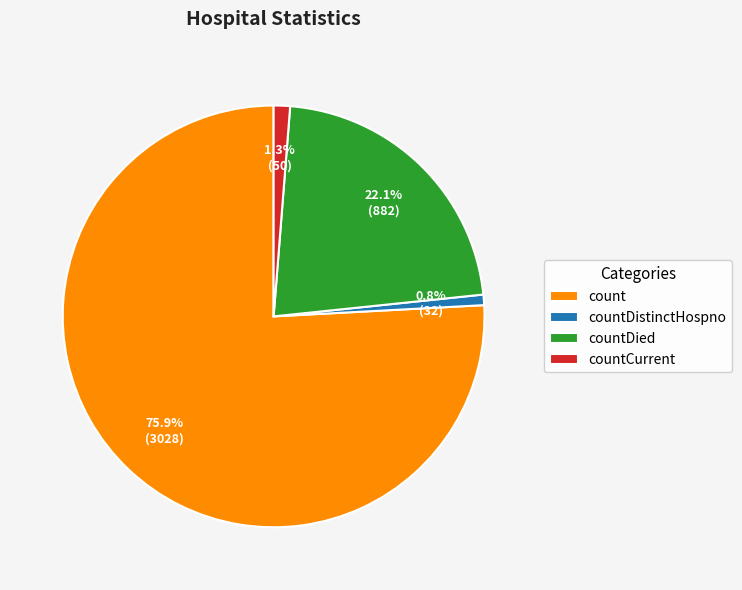

What percentage is NOT represented by countDied?

77.9%